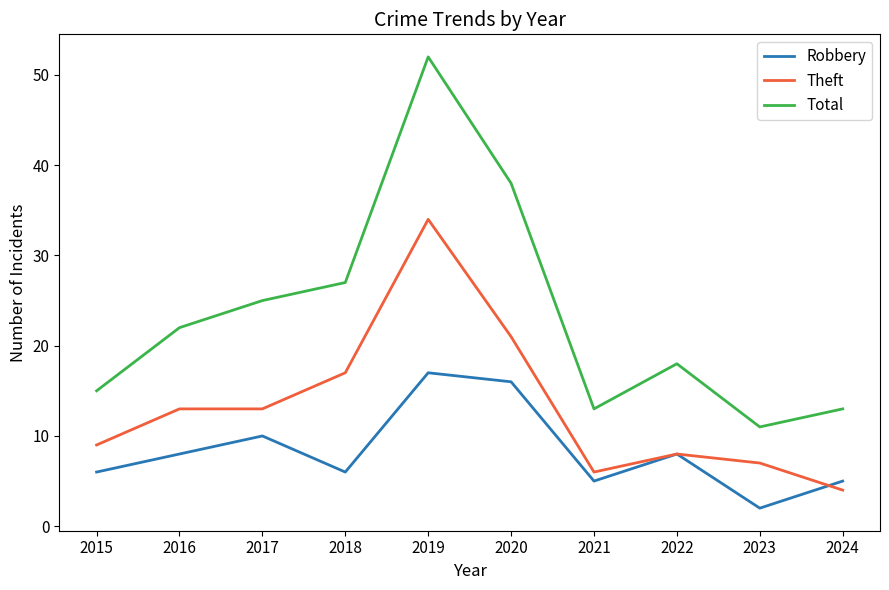

In Total, how many points are higher than both neighbors (excluding endpoints)?

2